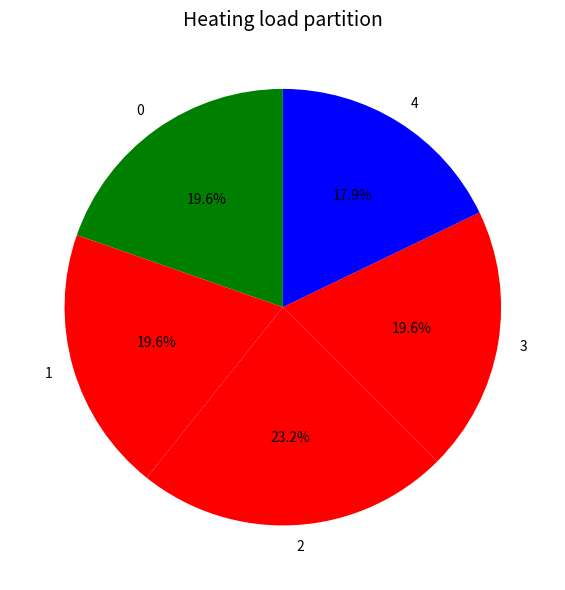

To the nearest percent, what is the difference between the 1 and 4 slice percentages?

2%